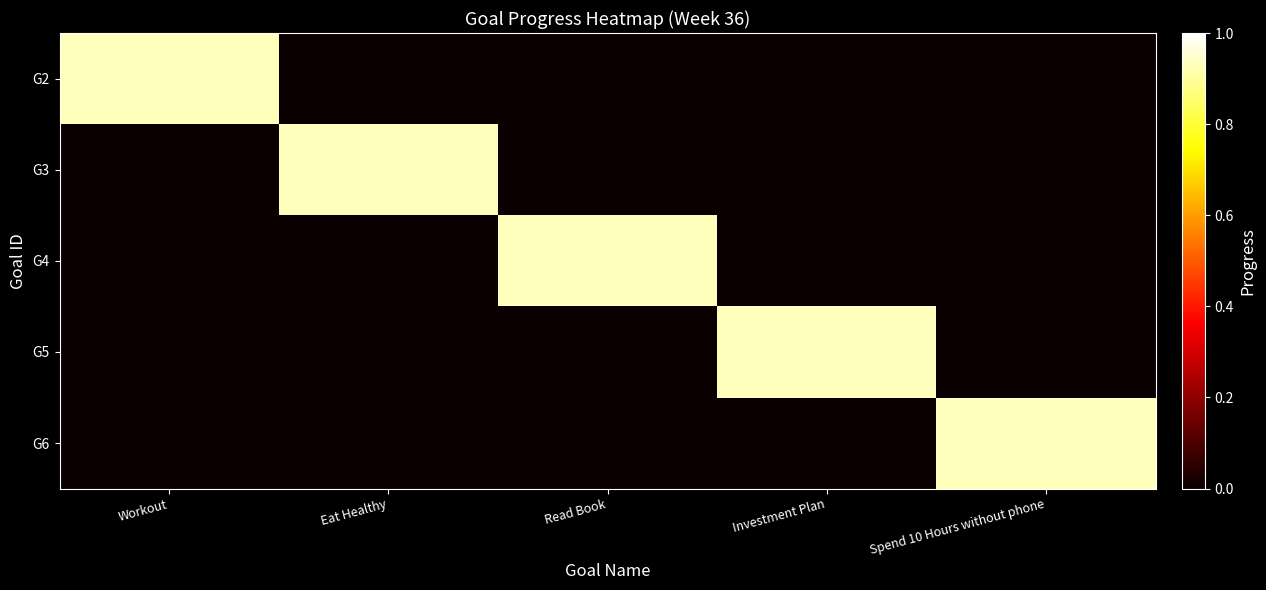

At which category does the chart reach its minimum across all series?

Eat Healthy